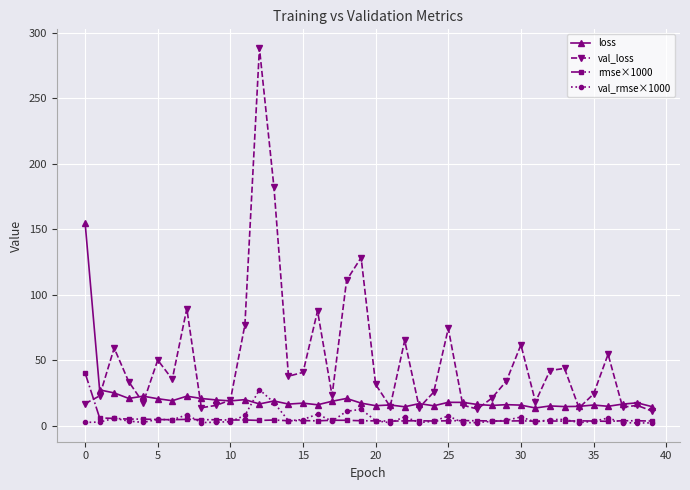

What is the value of the val_loss point at the 38th from the left?

14.1